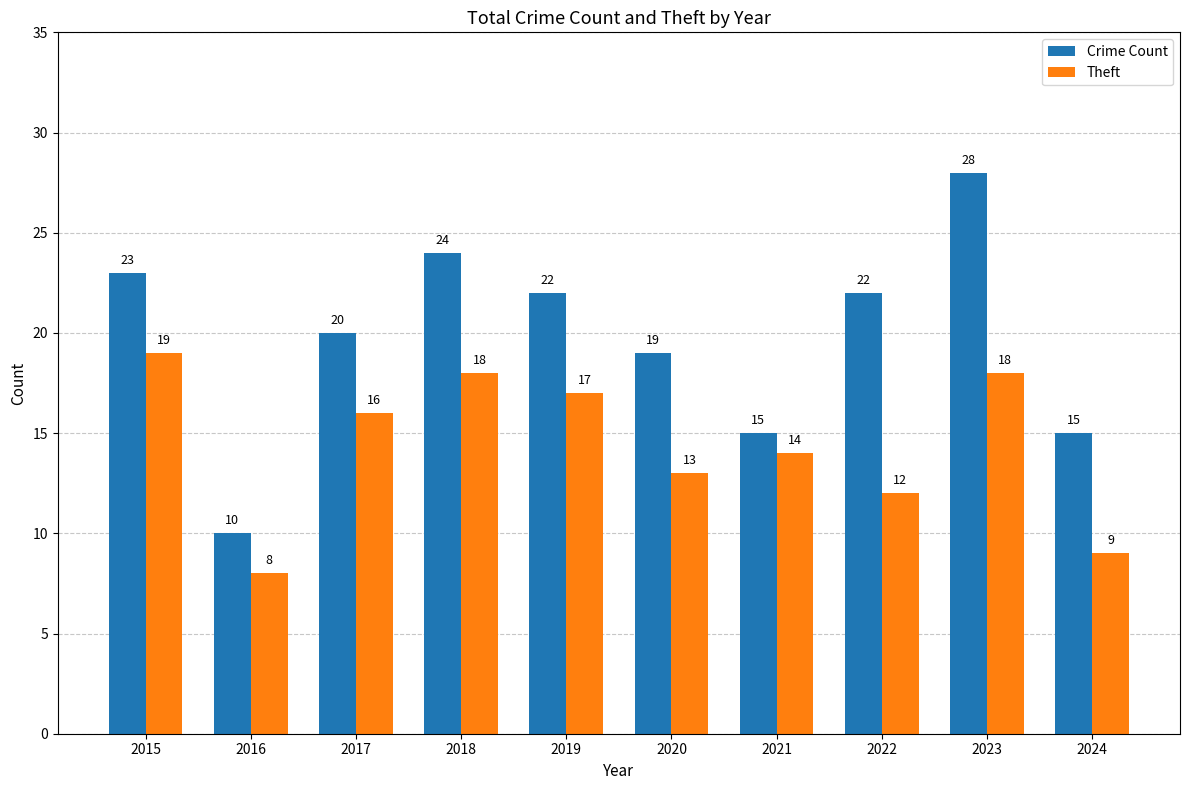

What is the sum of the Theft values at 2022 and 2020?

25